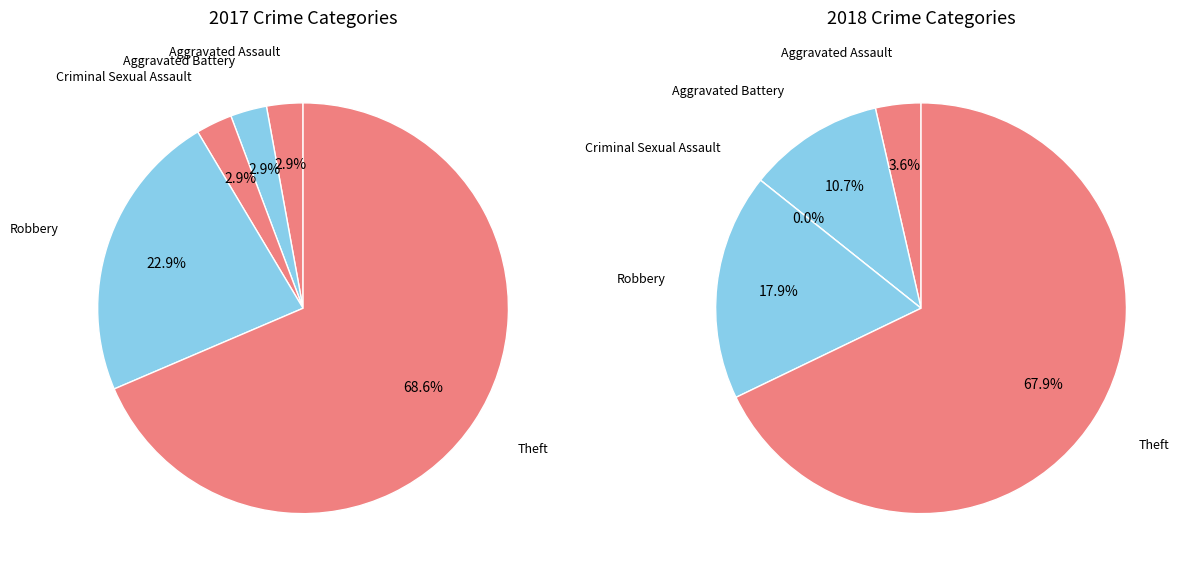

How many segments does this pie chart have?

5